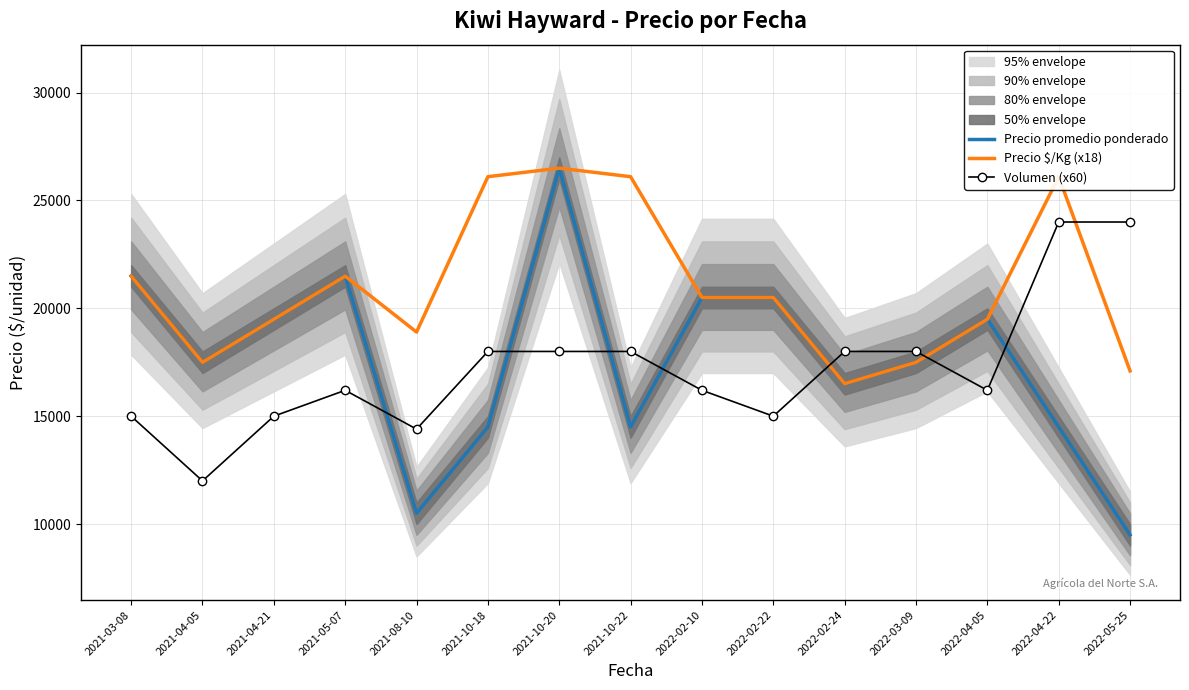

The value of Precio $/Kg (x18) at 2022-02-22 is 20502. True or false?

True